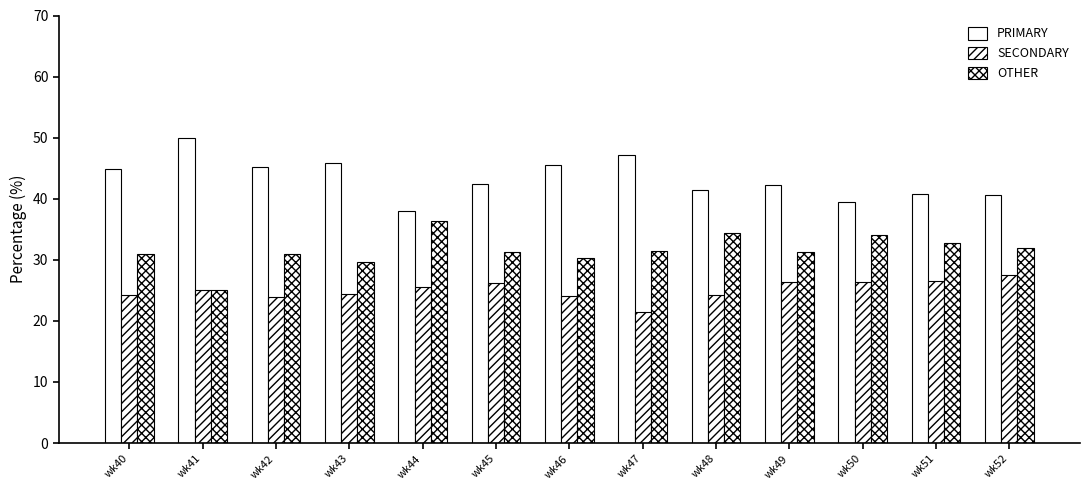

Count the number of categories in the chart.

13